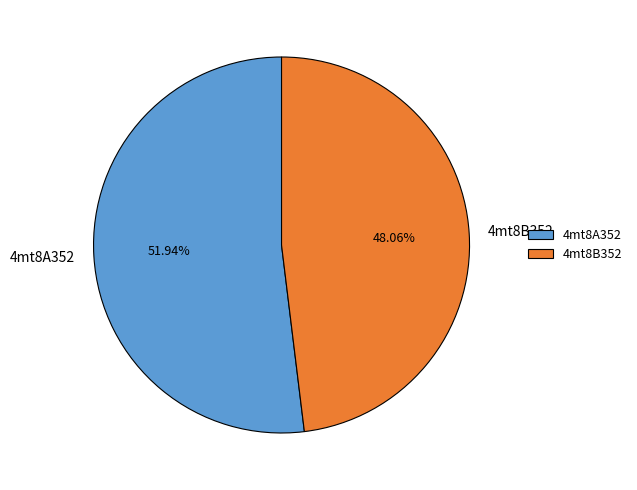

How many segments does this pie chart have?

2